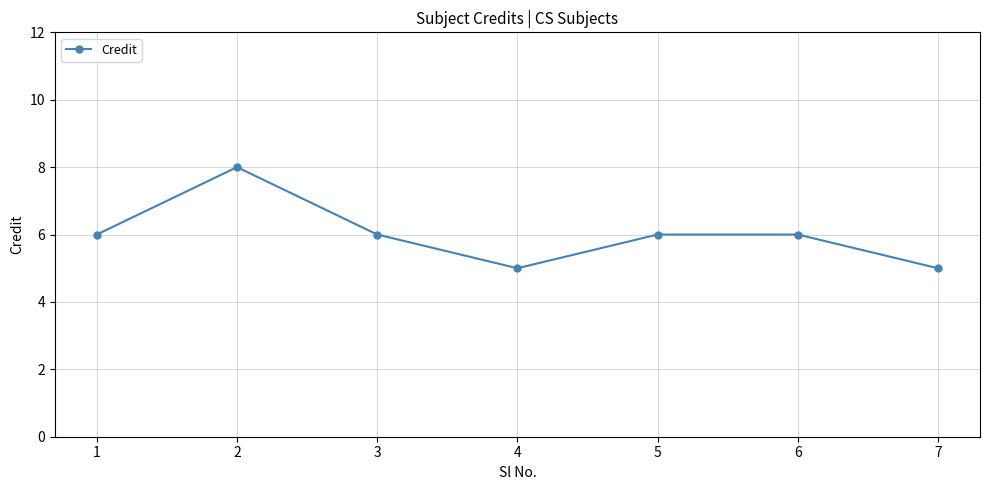

What is the greatest value displayed?

8